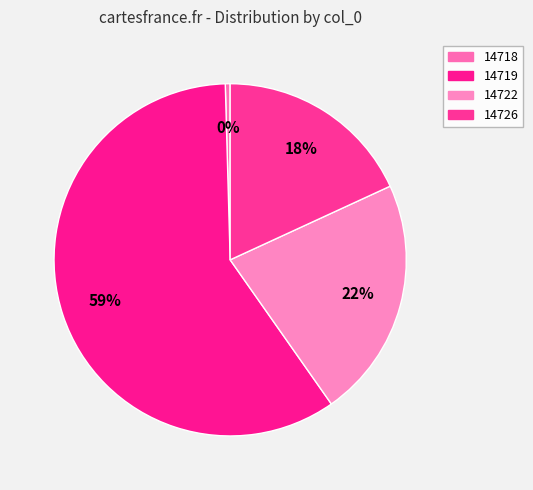

Is there any slice that represents more than half of the pie?

Yes